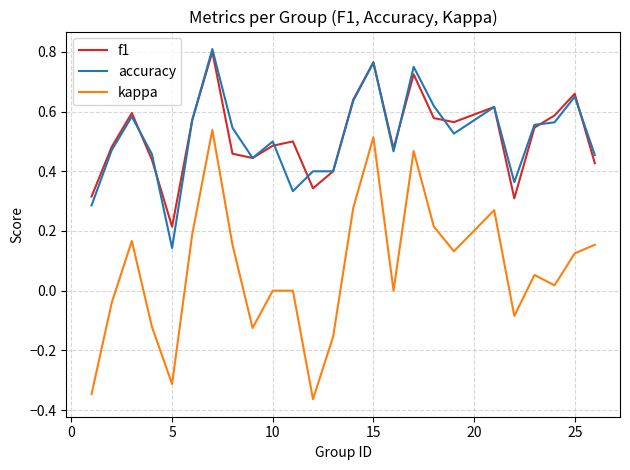

Which series has the largest range (max minus min)?

kappa